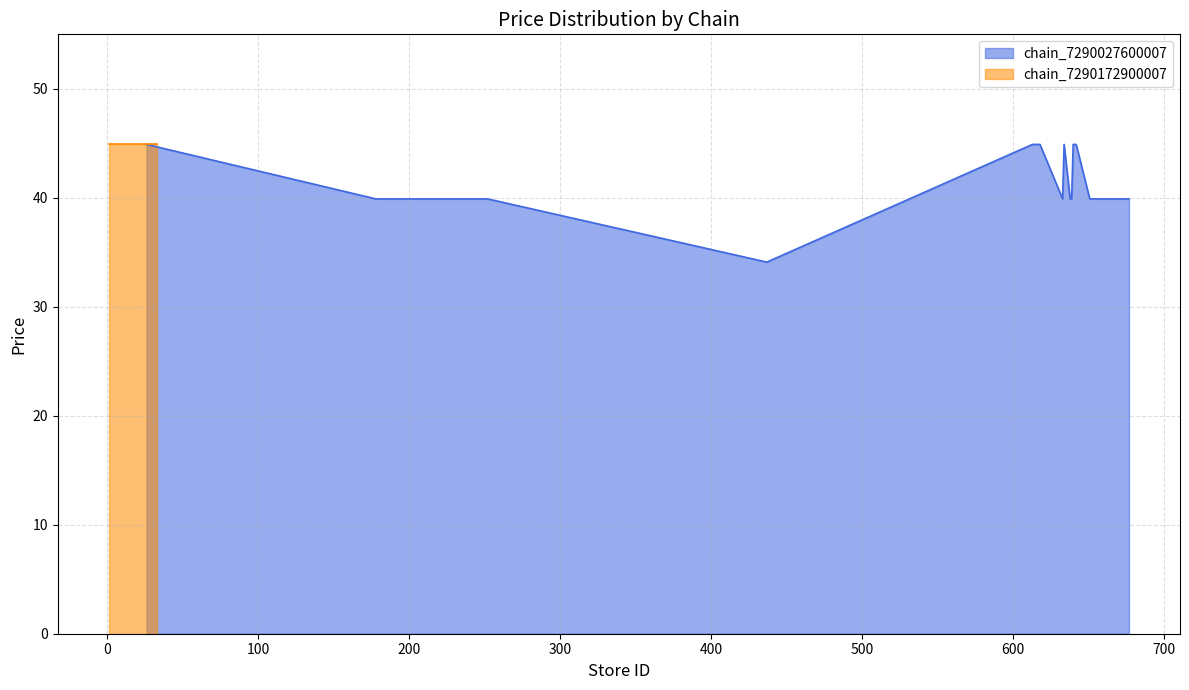

What is the minimum value for chain_7290027600007?

34.1